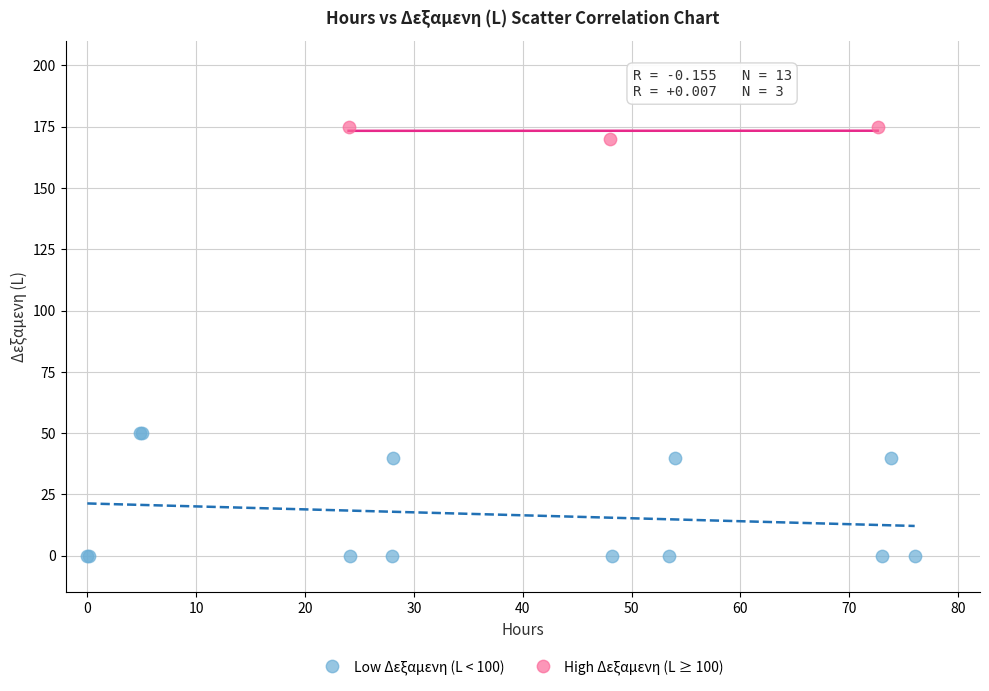

Which series reaches the maximum Y coordinate?

High Δεξαμενη (L ≥ 100)